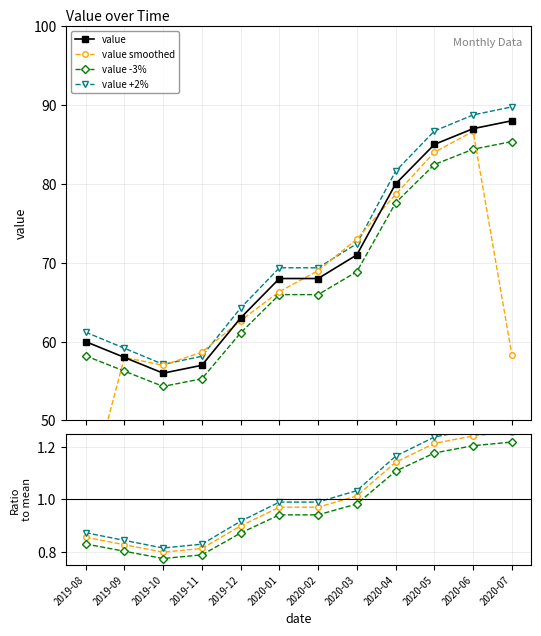

Where does the data first go above 68?

2020-03